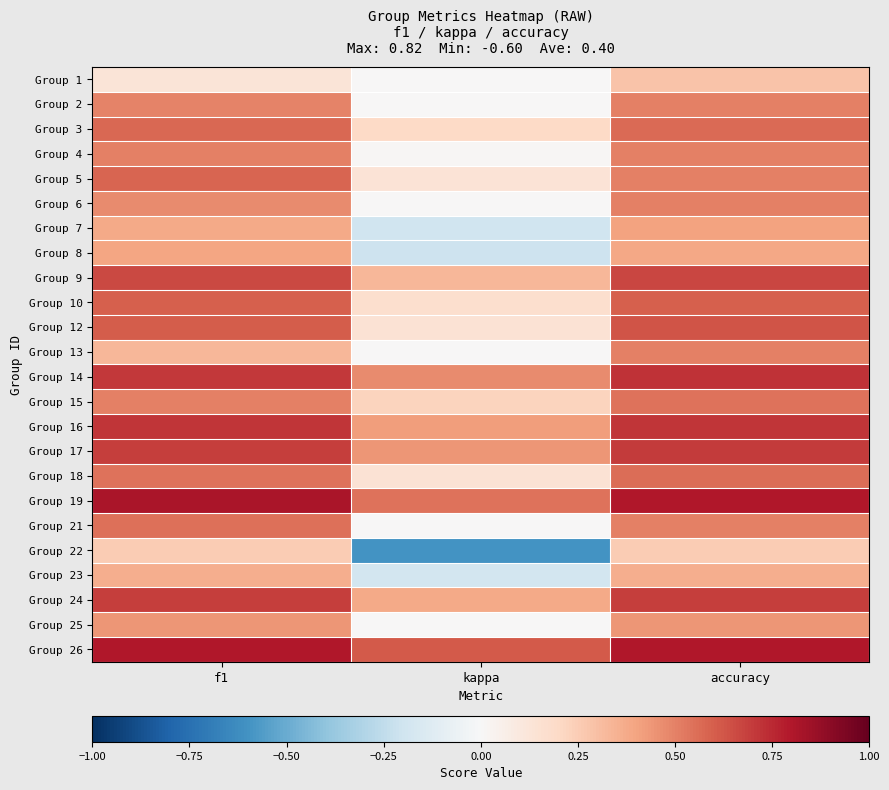

At which category is the sum across all series the highest?

accuracy